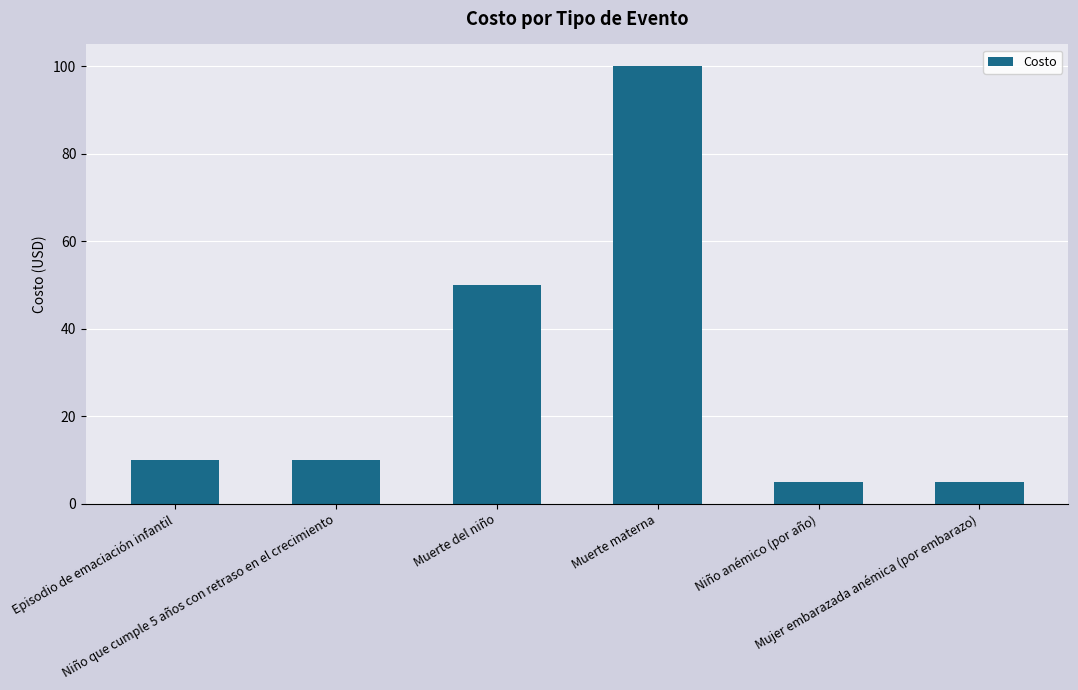

Between Muerte materna and Muerte del niño, which is larger?

Muerte materna